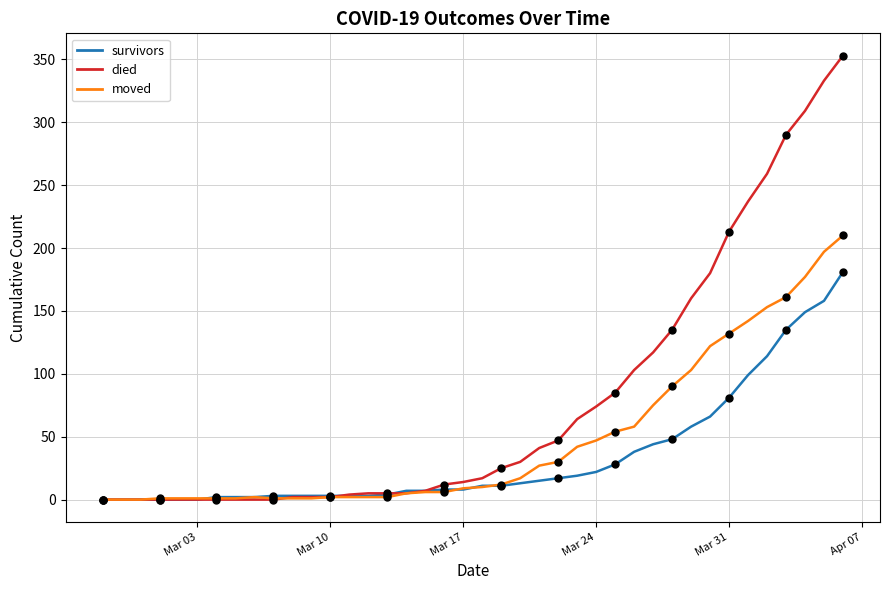

Is this an area chart (filled region under the line)?

No